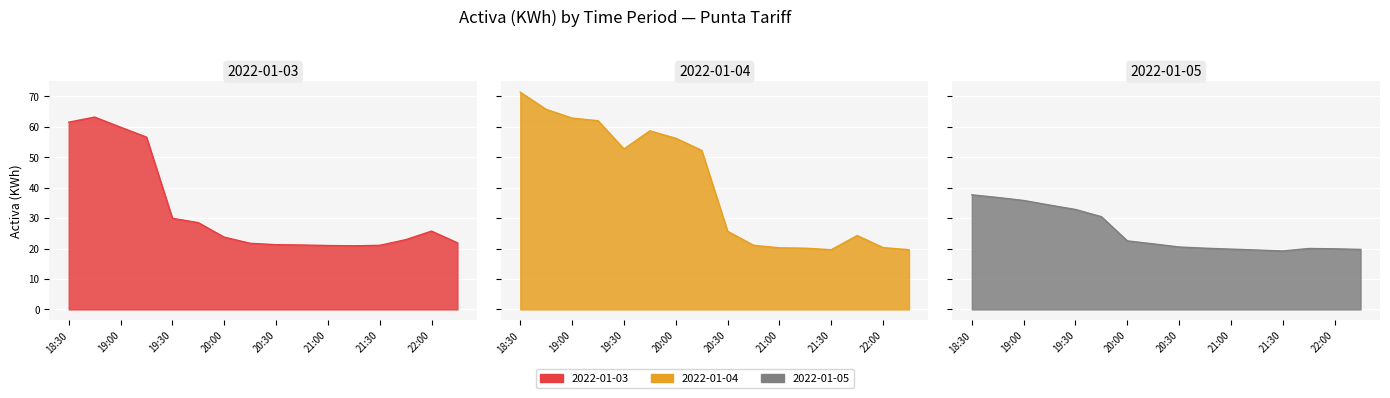

Does the chart display data point markers on the line(s)?

No